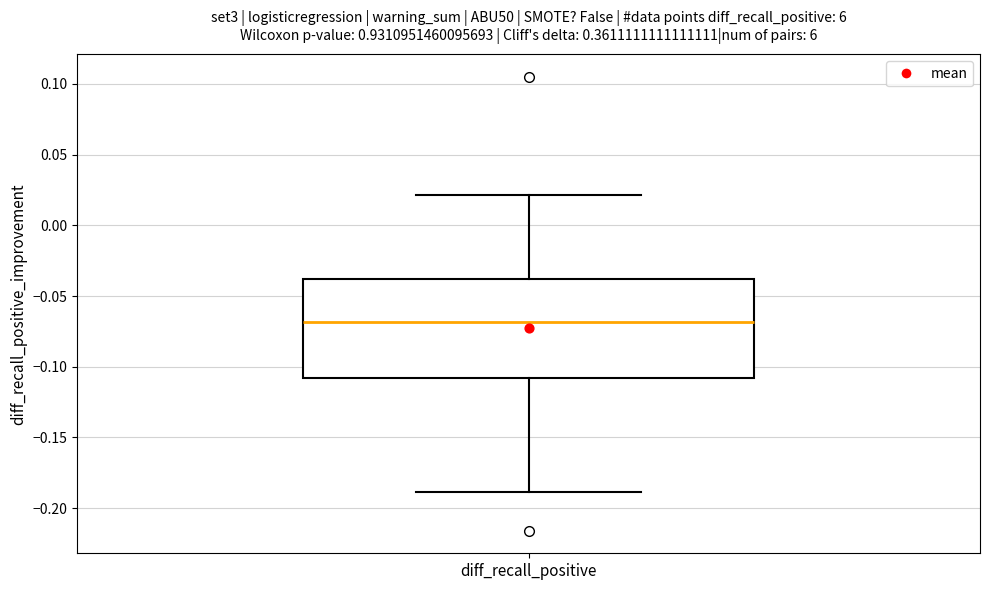

Where does the median line of the box for diff_recall_positive sit on the y-axis? The values are not printed on the chart, so give them approximately, as read against the axis.

-0.07